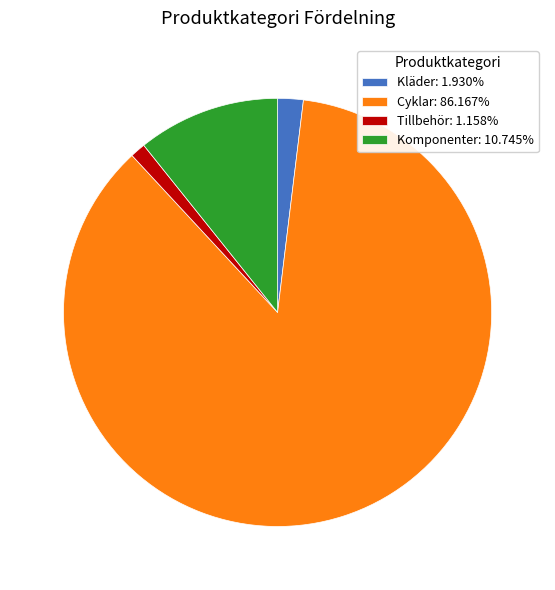

Count the number of slices in the pie.

4